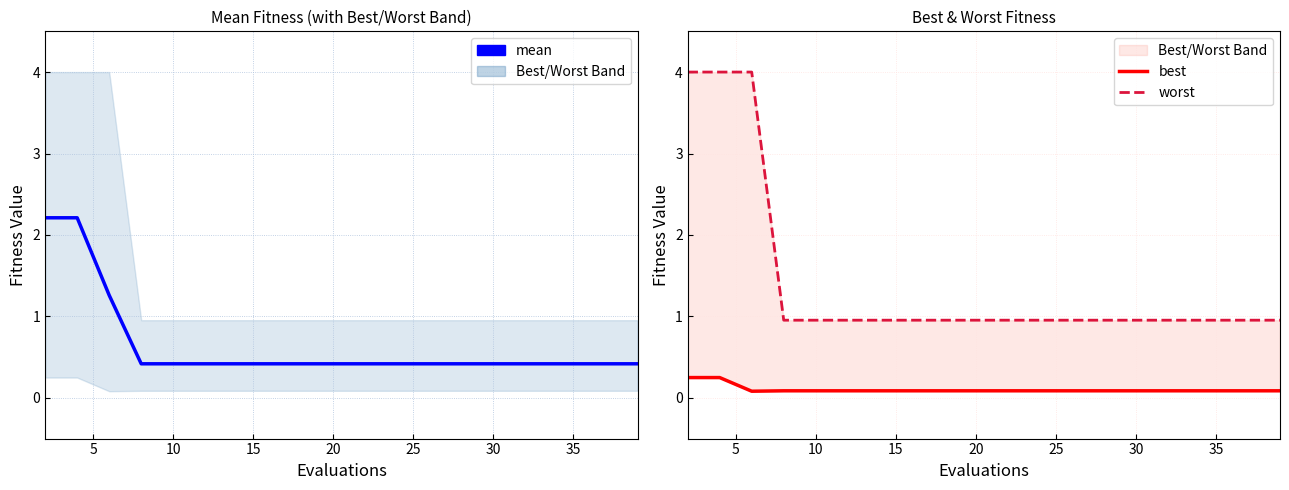

How many lines are shown in the chart?

3